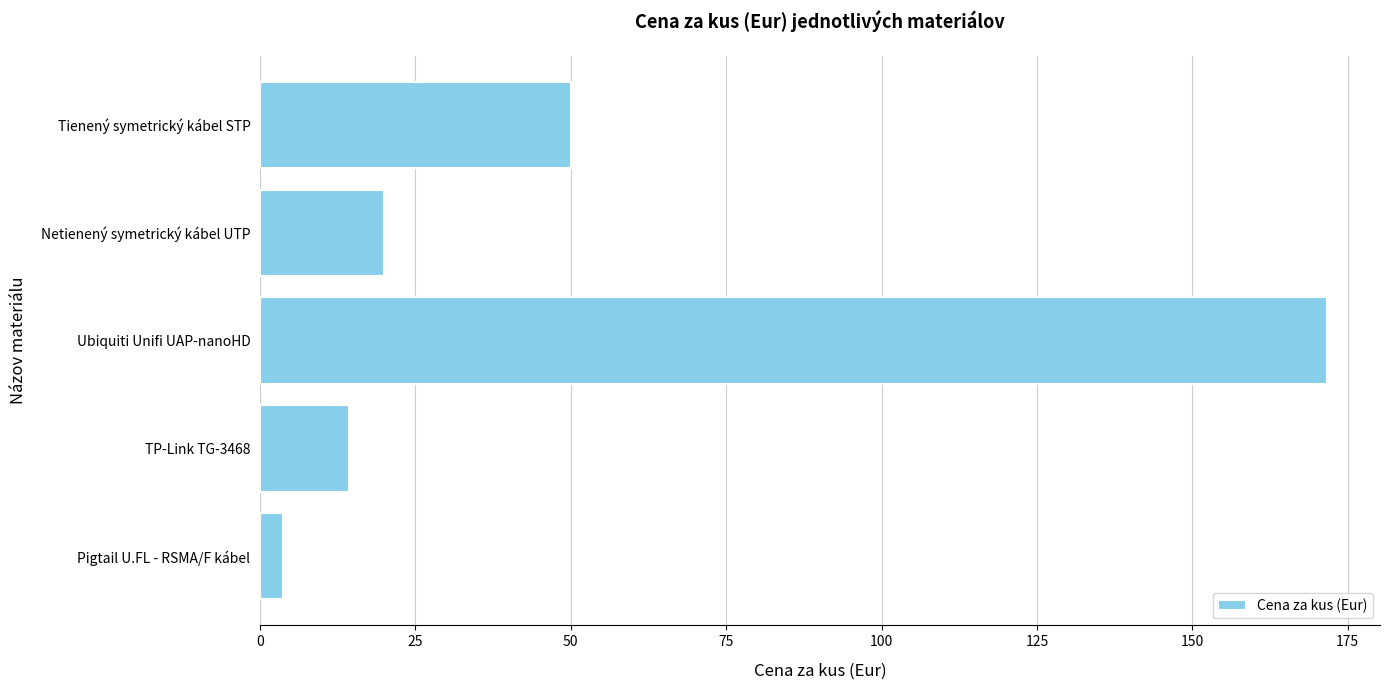

What is the difference between the second highest and second lowest values?

35.7